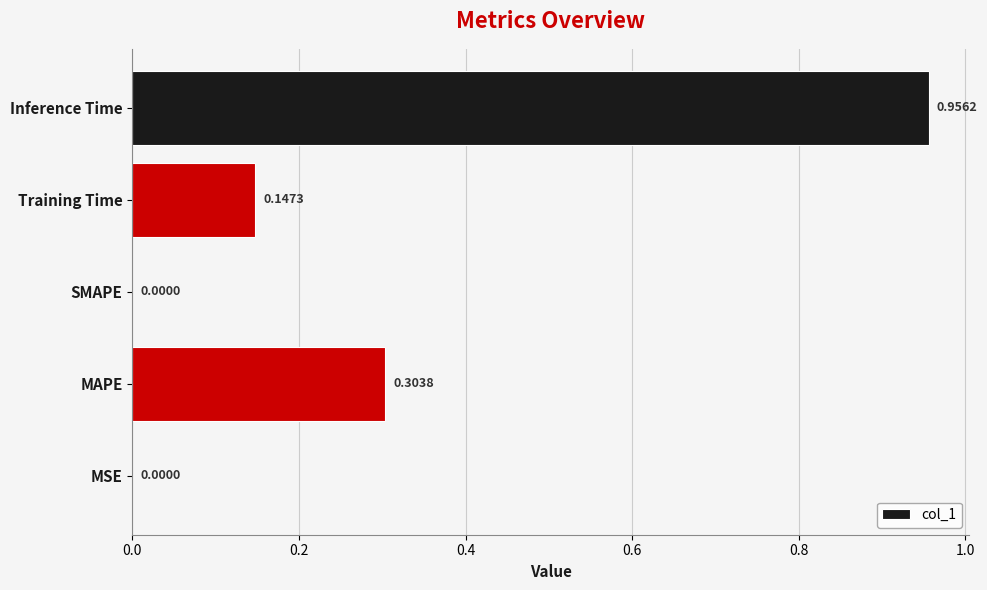

Are the bars horizontal?

Yes